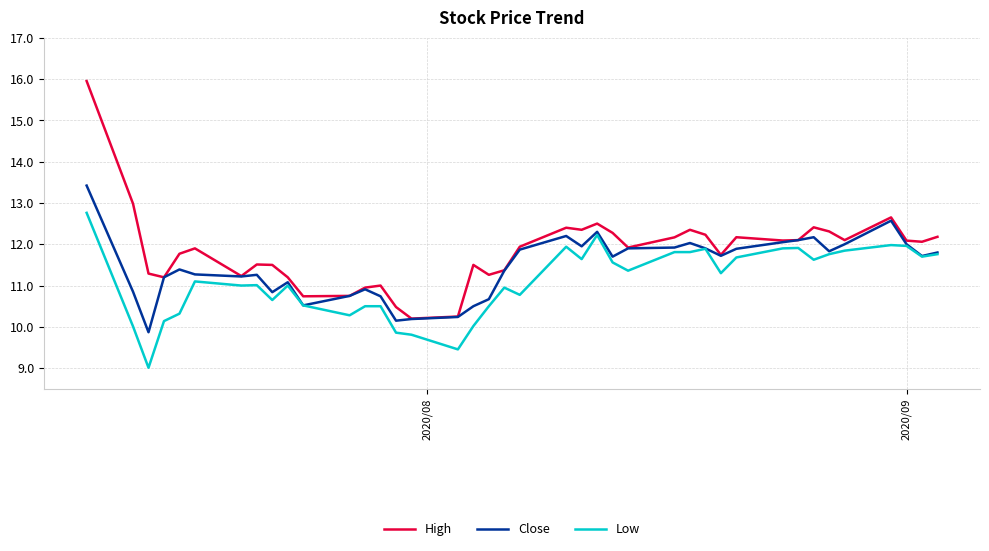

Which series has the largest range (max minus min)?

High